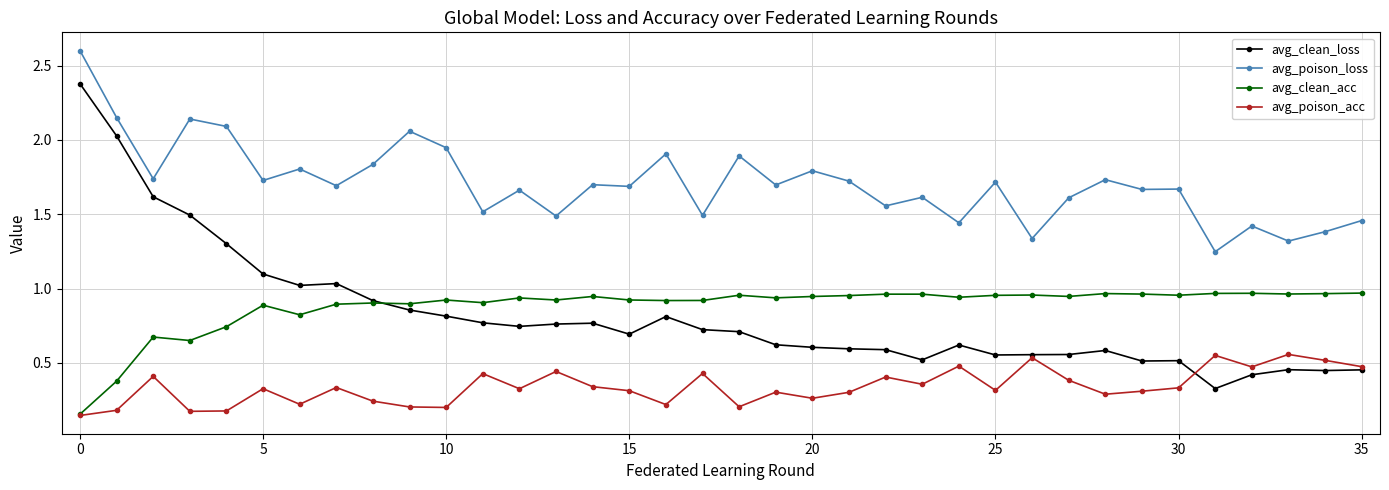

What is the greatest value displayed?

2.6